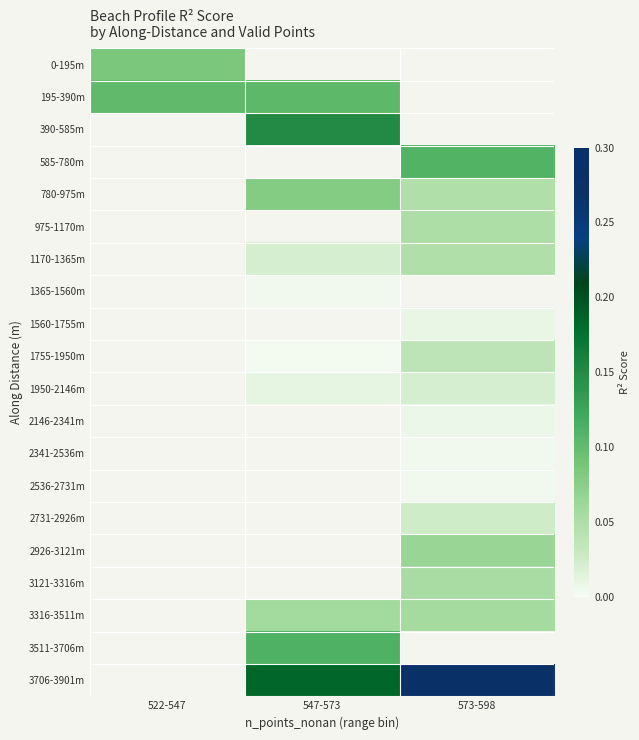

How many data points in 195-390m are above 0?

2